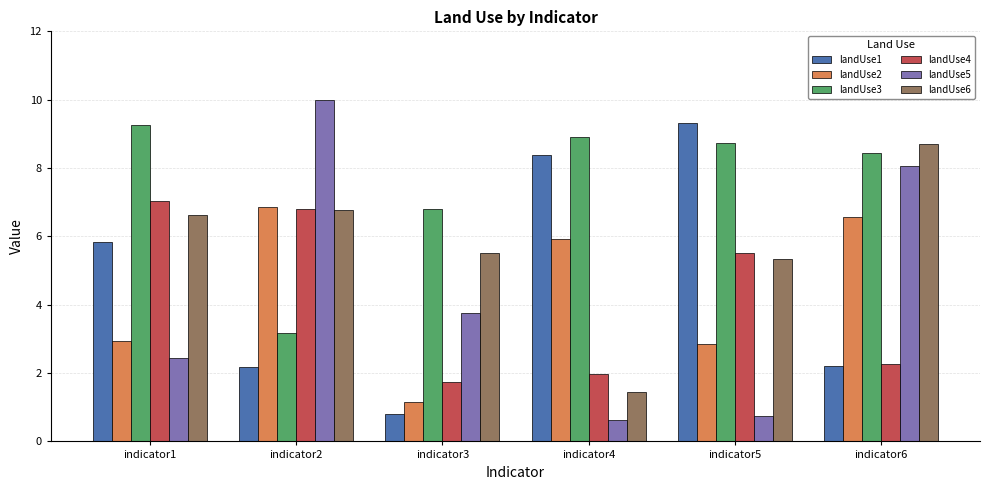

Reading left to right, extract all data points from this chart.

landUse1: indicator1=5.8	indicator2=2.2	indicator3=0.8	indicator4=8.4	indicator5=9.3	indicator6=2.2
landUse2: indicator1=3.0	indicator2=6.8	indicator3=1.1	indicator4=5.9	indicator5=2.8	indicator6=6.6
landUse3: indicator1=9.3	indicator2=3.2	indicator3=6.8	indicator4=8.9	indicator5=8.7	indicator6=8.4
landUse4: indicator1=7.0	indicator2=6.8	indicator3=1.7	indicator4=2.0	indicator5=5.5	indicator6=2.3
landUse5: indicator1=2.4	indicator2=10.0	indicator3=3.7	indicator4=0.6	indicator5=0.8	indicator6=8.1
landUse6: indicator1=6.6	indicator2=6.8	indicator3=5.5	indicator4=1.4	indicator5=5.3	indicator6=8.7